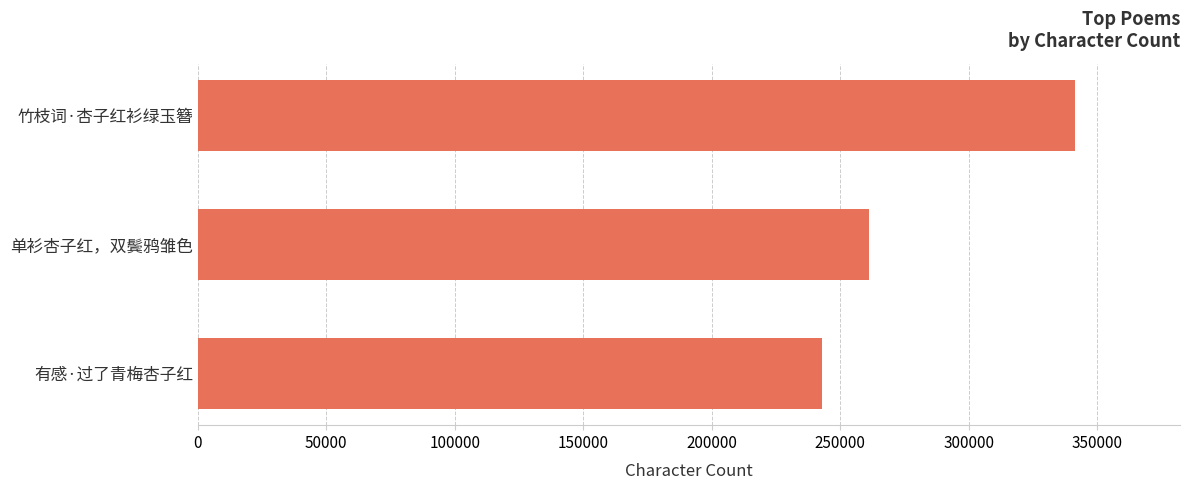

True or false: the data shows 374989 at 单衫杏子红，双鬓鸦雏色.

False